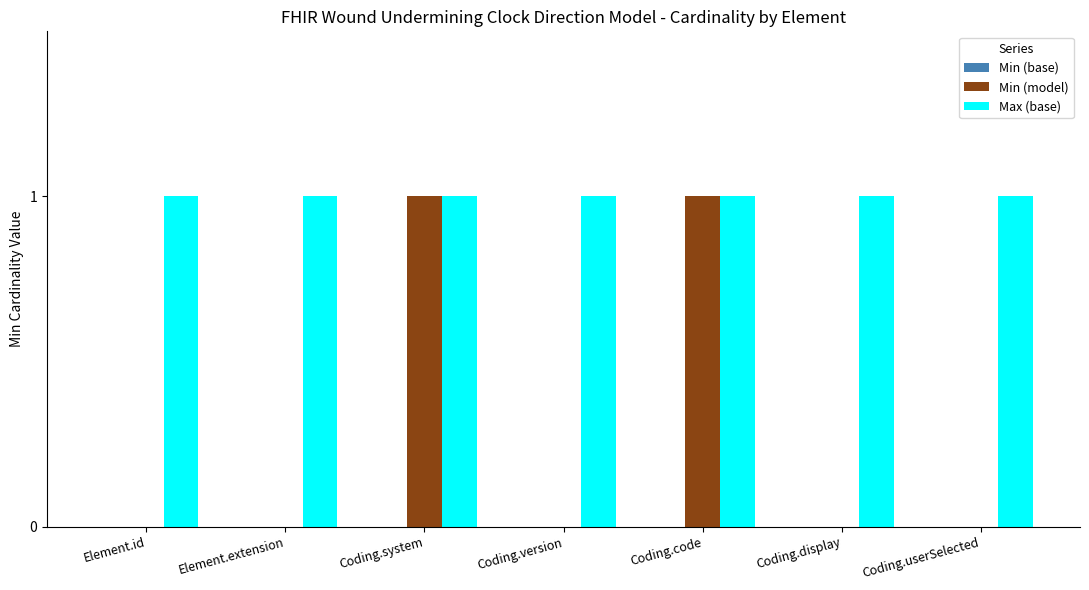

True or false: Max (base) has a value of 0 at Coding.version.

False